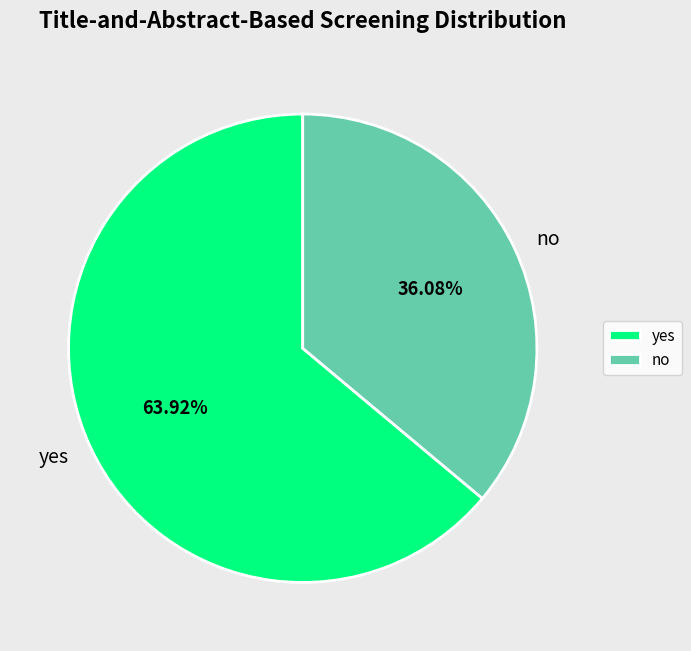

Which category accounts for the majority?

yes